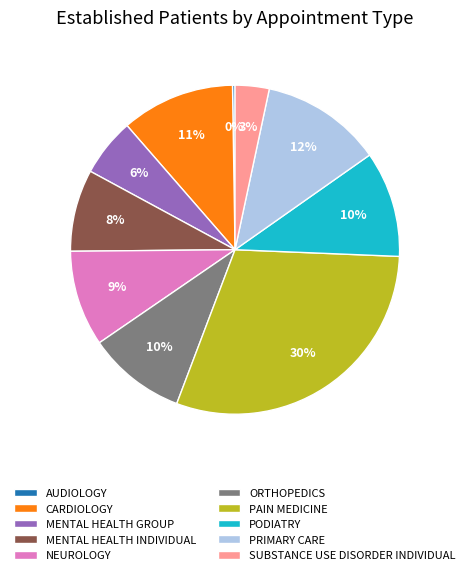

Is it true that PAIN MEDICINE is 30% of the pie?

True